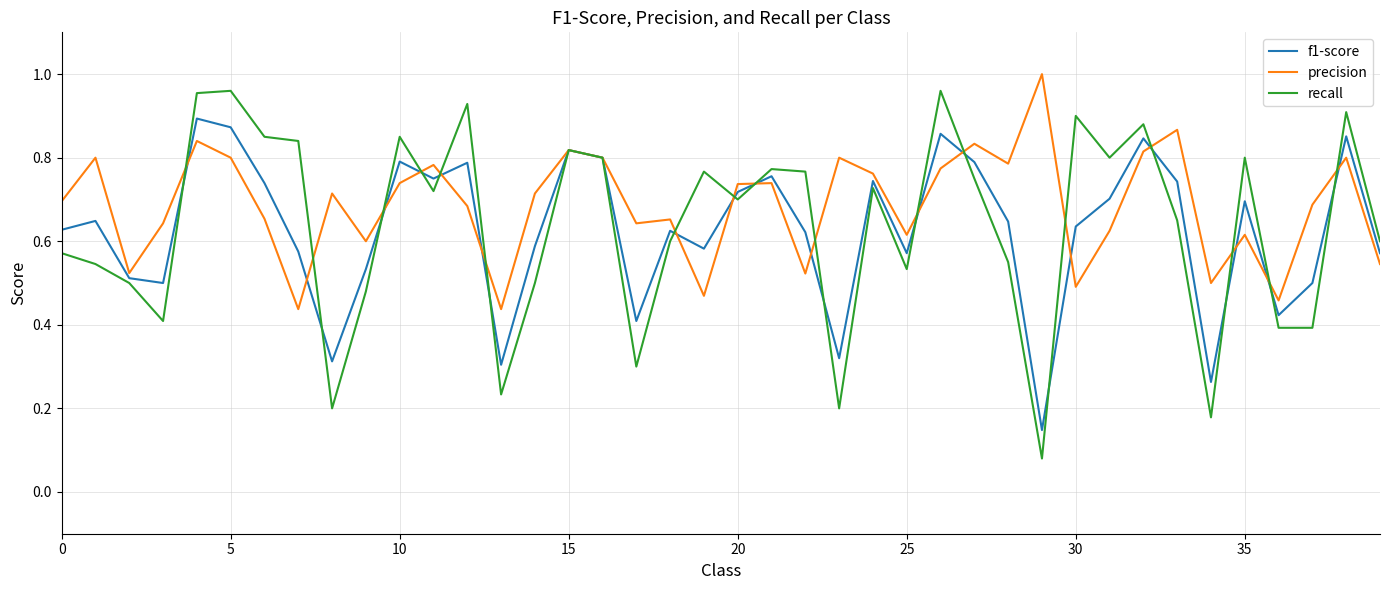

Rank the series by their maximum value, from lowest to highest.

f1-score, recall, precision